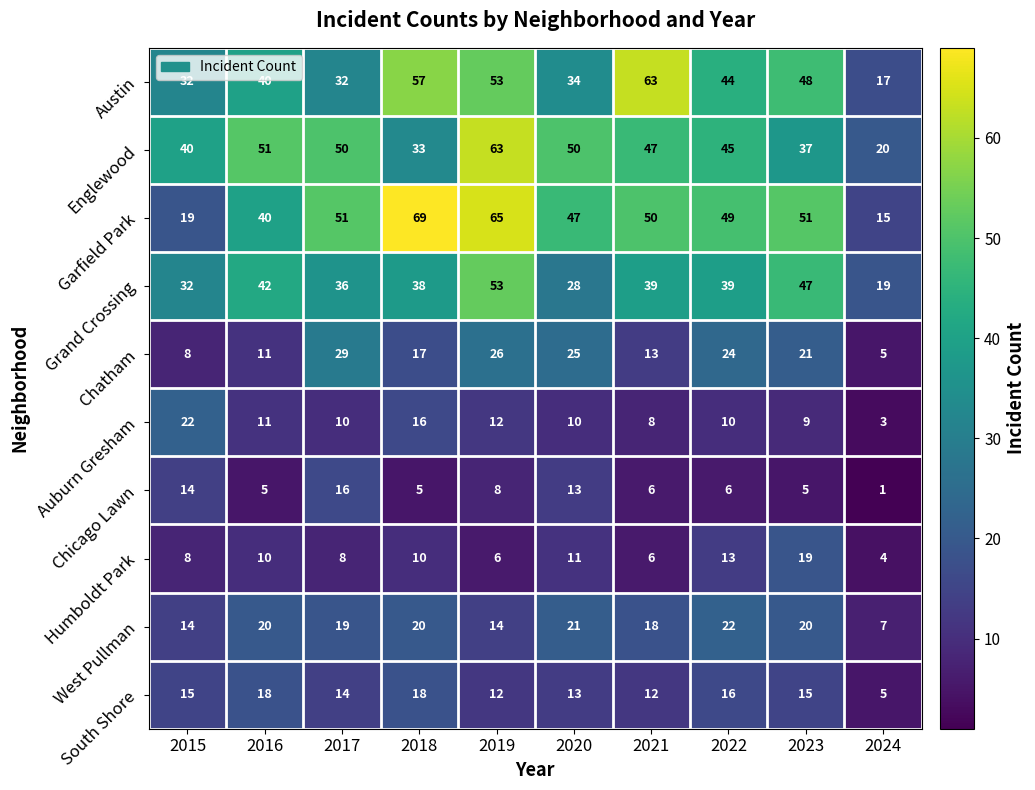

The Humboldt Park series shows 6 at 2021. True or false?

True